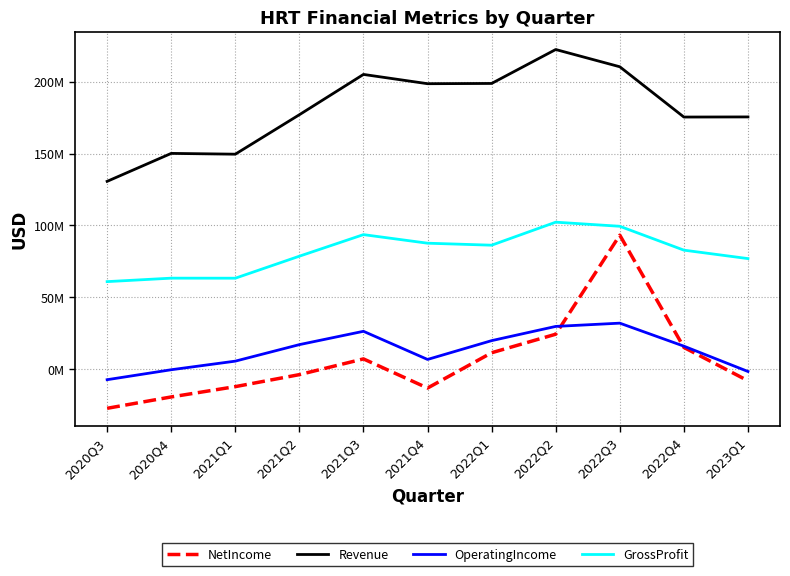

True or false: OperatingIncome has a value of 26470000 at 2021Q3.

True